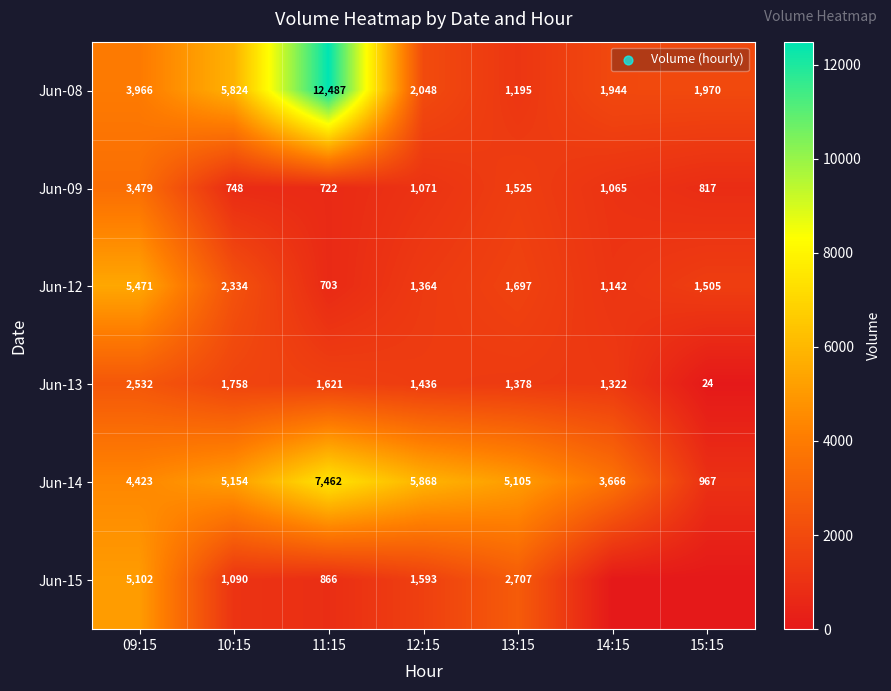

What is the maximum value for Jun-13?

2532